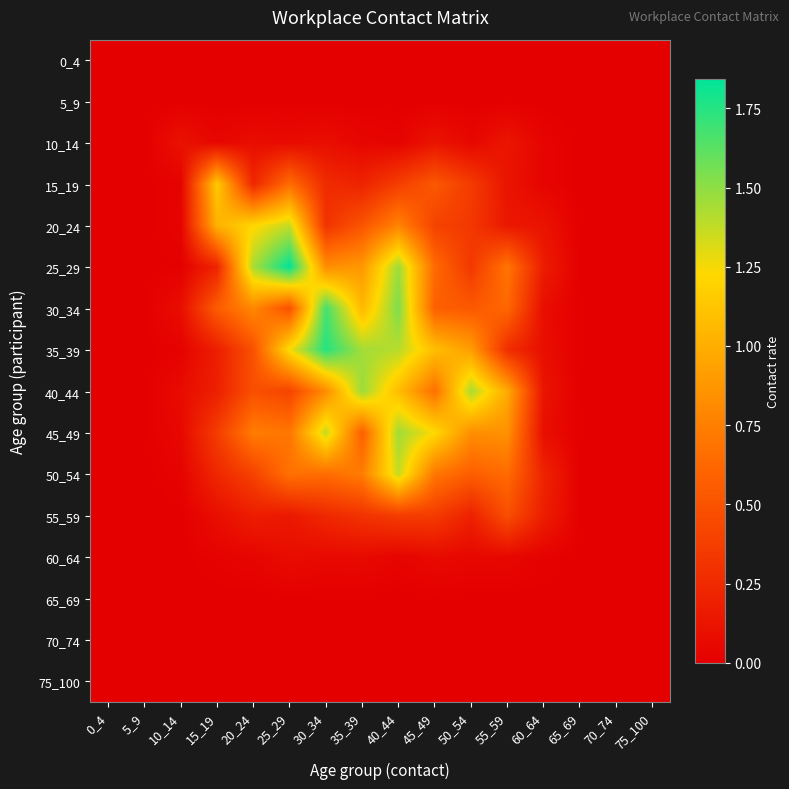

Which label corresponds to the largest value in the chart?

25_29